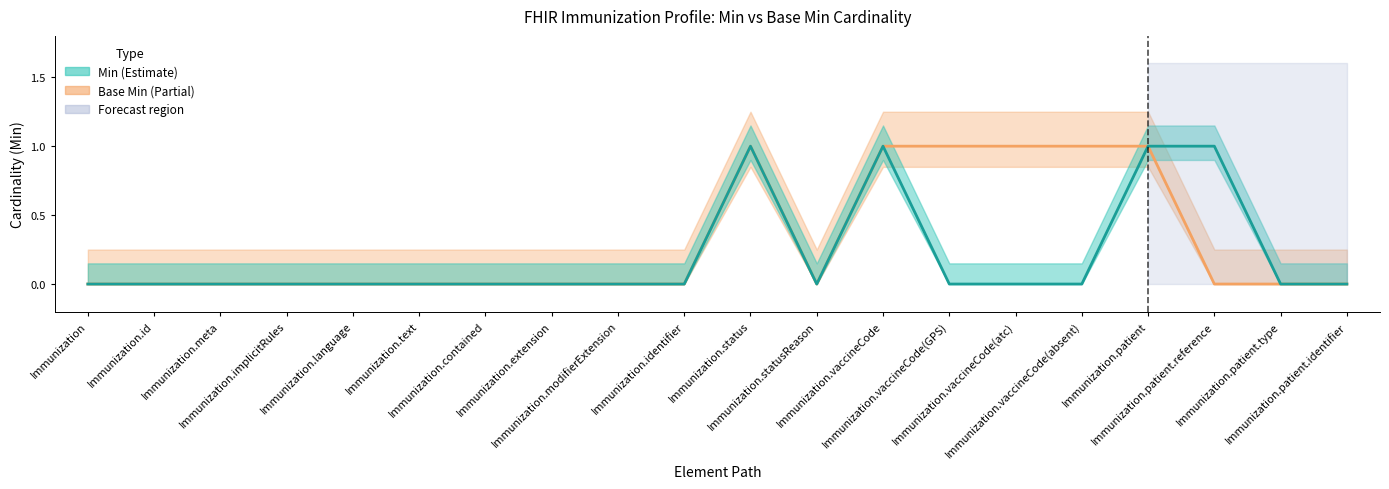

What is the label of the 10th point from the left?

Immunization.identifier